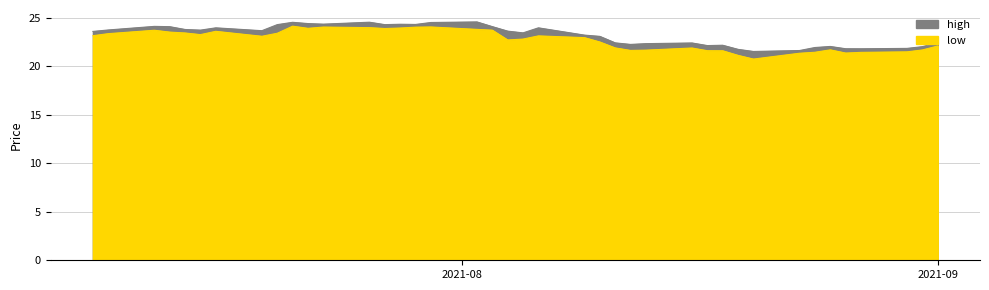

Reading left to right, extract all data points from this chart.

high: 23.6	23.8	24.1	24.1	23.8	23.7	24.0	23.7	24.3	24.5	24.4	24.4	24.6	24.3	24.3	24.3	24.5	24.6	24.1	23.6	23.4	24.0	23.2	23.1	22.4	22.3	22.3	22.4	22.1	22.2	21.8	21.5	21.6	21.9	22.1	21.8	21.8	21.9	22.0	22.5
low: 23.2	23.4	23.7	23.5	23.4	23.3	23.6	23.1	23.4	24.1	23.9	24.1	24.0	23.9	23.9	24.0	24.1	23.8	23.7	22.7	22.8	23.1	23.0	22.5	21.9	21.6	21.7	21.9	21.6	21.6	21.1	20.8	21.4	21.4	21.7	21.4	21.4	21.5	21.7	22.1